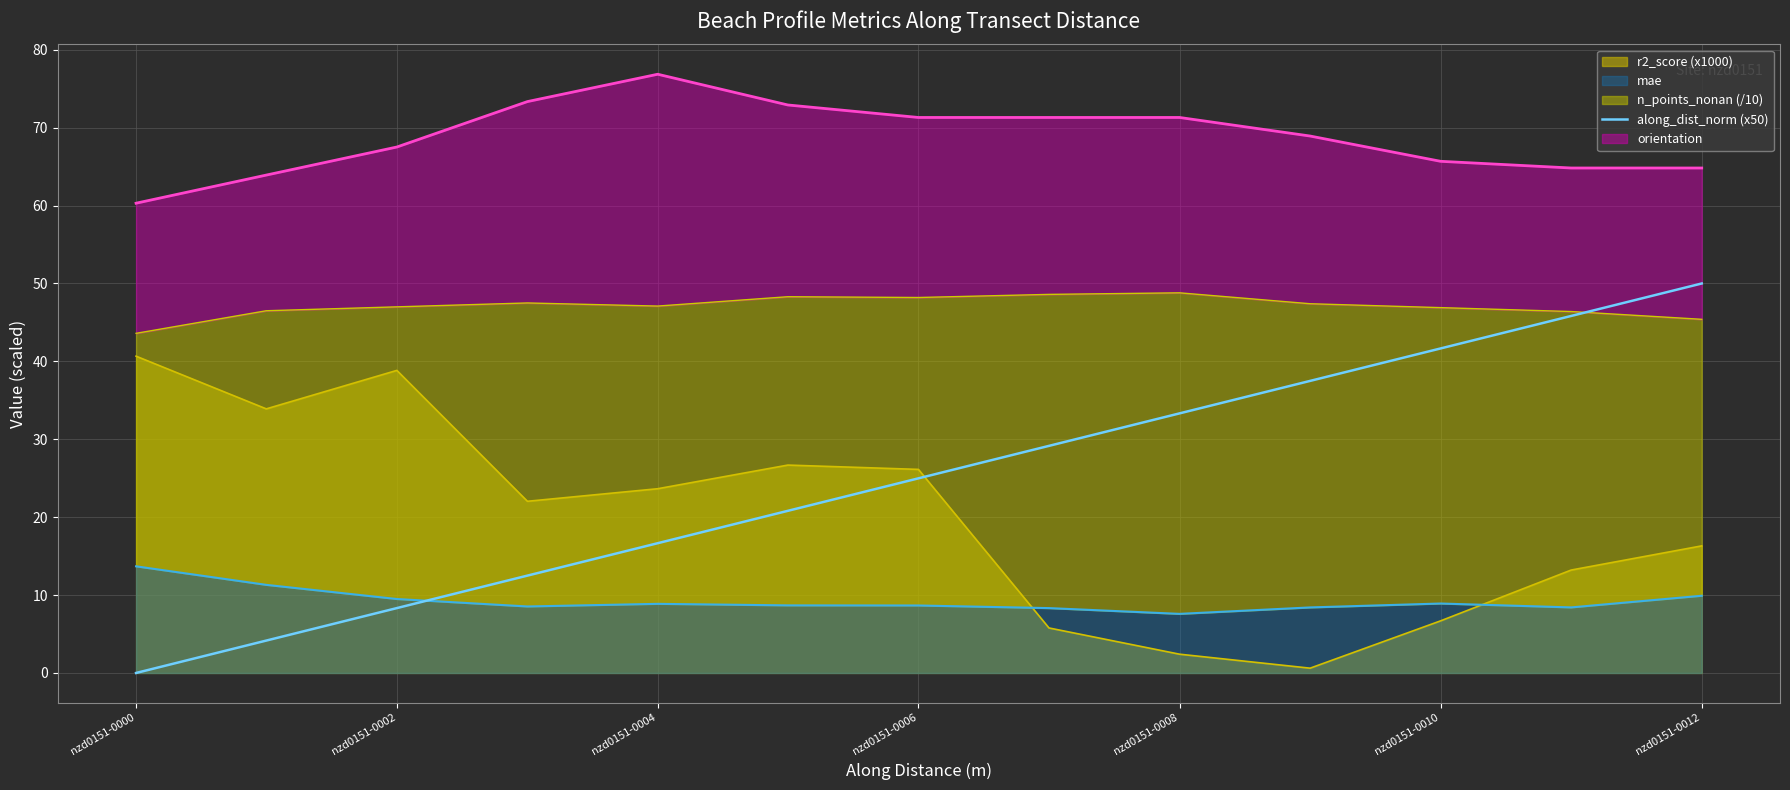

The chart shows a value of 24.5 at nzd0151-0010. True or false?

False